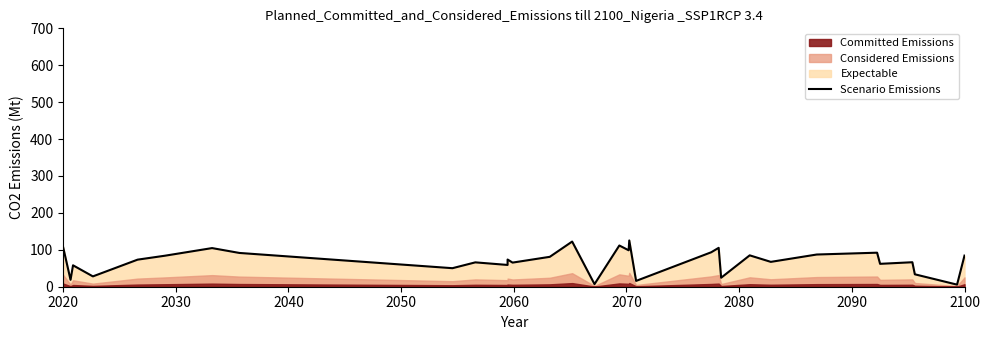

Reading left to right, list all the values displayed in this chart.

107.7	18.7	58.0	28.0	73.3	84.0	104.7	91.5	50.2	66.0	59.0	73.7	65.3	81.0	122.3	7.0	111.7	98.8	125.3	15.8	93.3	105.3	24.3	85.0	67.3	87.2	92.2	62.0	66.3	33.7	5.7	84.3